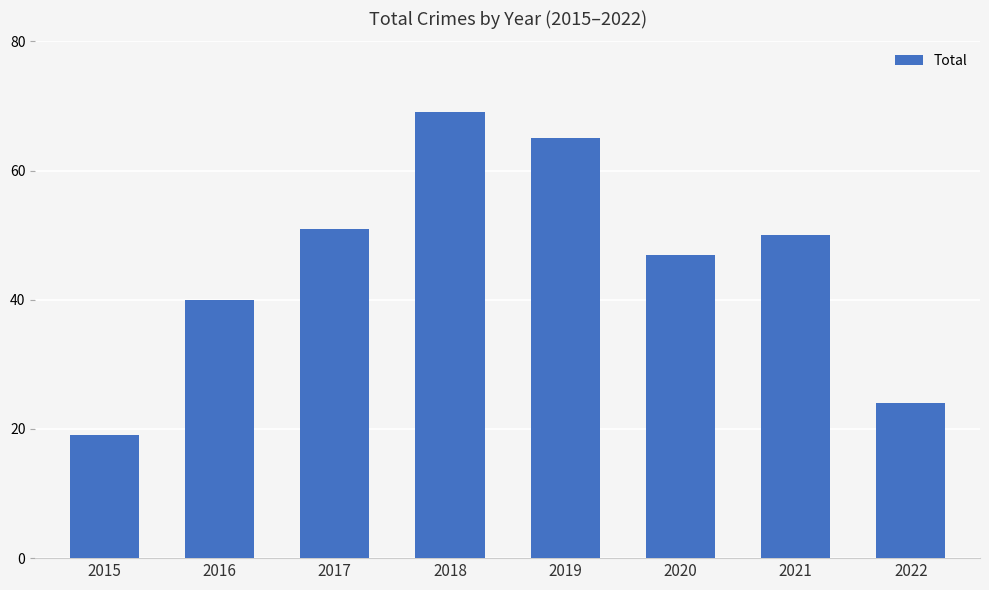

Reading right to left, list all the values displayed in this chart.

2022=24	2021=50	2020=47	2019=65	2018=69	2017=51	2016=40	2015=19